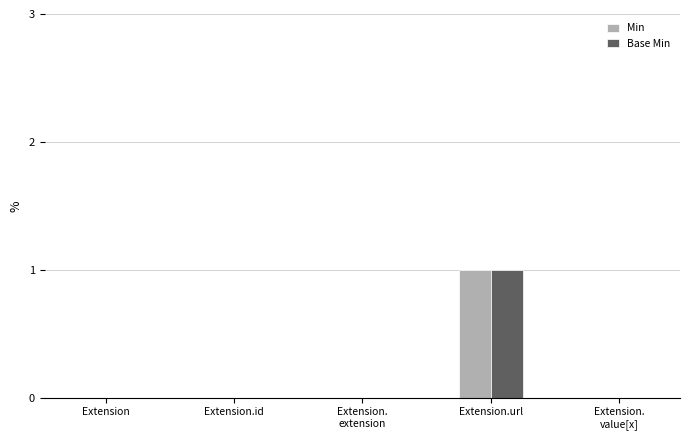

True or false: Min has a value of 1 at Extension.

False